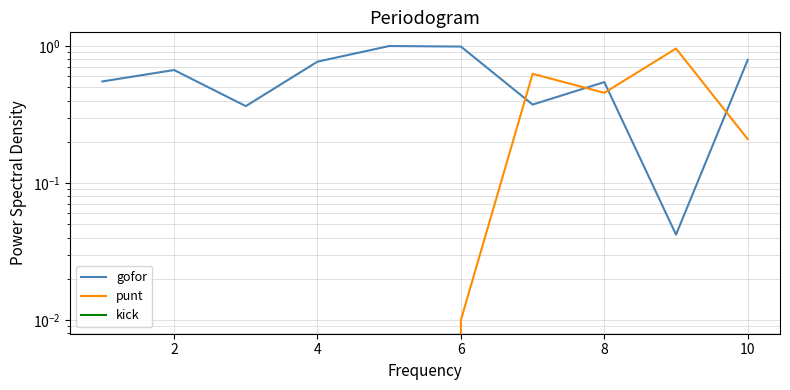

List the series in order of their overall mean, highest first.

gofor, punt, kick